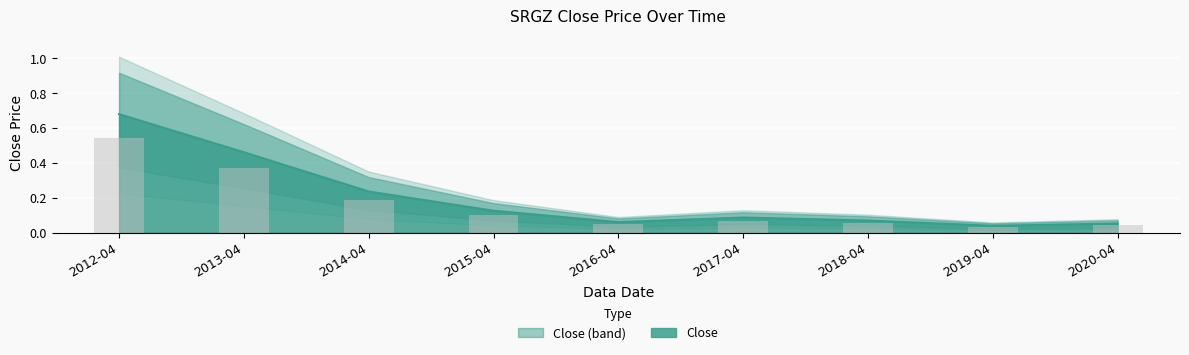

Which label corresponds to the largest value in the chart?

2012-04